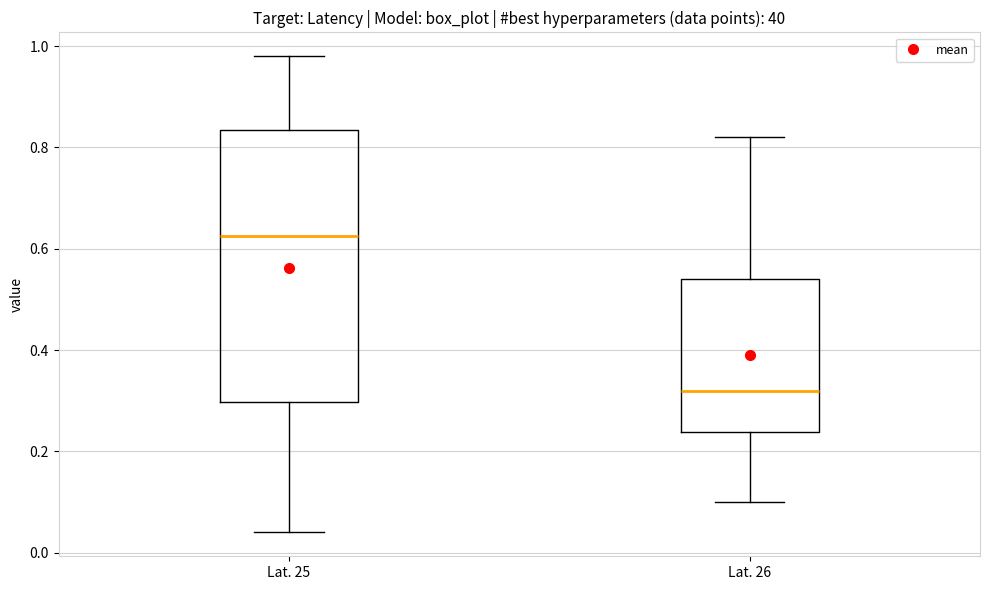

Reading left to right, transcribe this box plot: for each box, give where its median line is, the range the box spans, and where its two whiskers end, as read against the y-axis. The values are not printed on the chart, so give them approximately, as read against the axis.

Lat. 25: median 0.62, box 0.30 to 0.84, whiskers 0.04 to 0.98
Lat. 26: median 0.32, box 0.24 to 0.54, whiskers 0.10 to 0.82